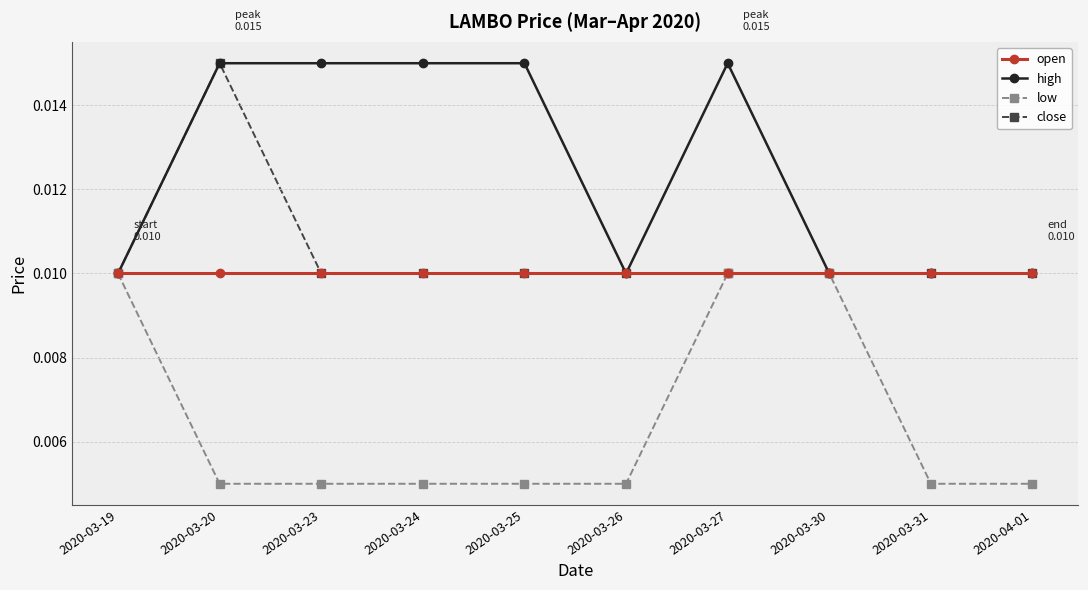

What position from the left is 2020-03-26?

6